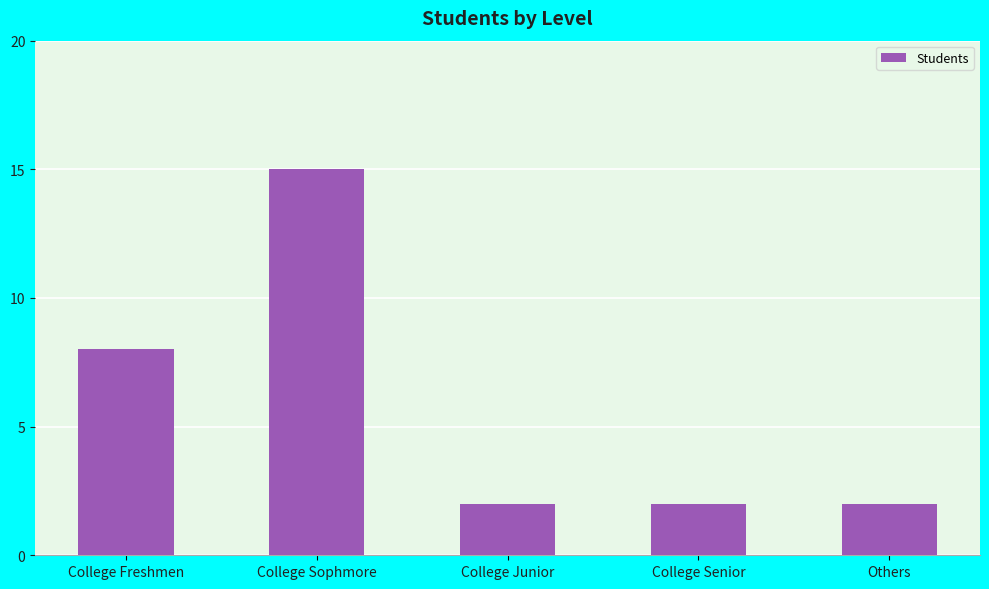

Reading left to right, what are all the values shown in this chart?

College Freshmen=8	College Sophmore=15	College Junior=2	College Senior=2	Others=2